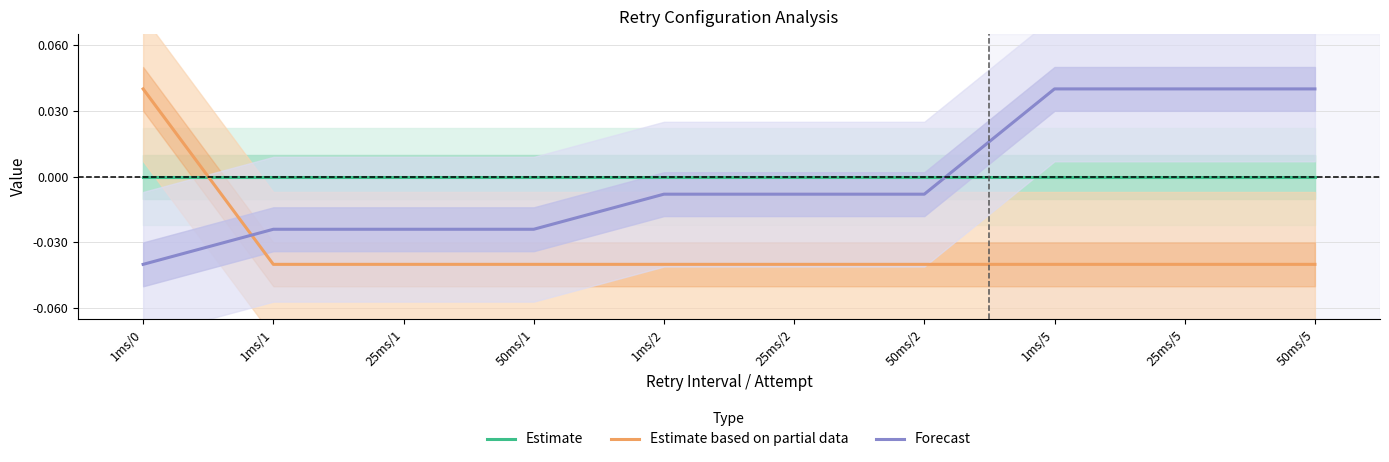

Is it true that Estimate based on partial data equals -0.0 at 1ms/5?

True